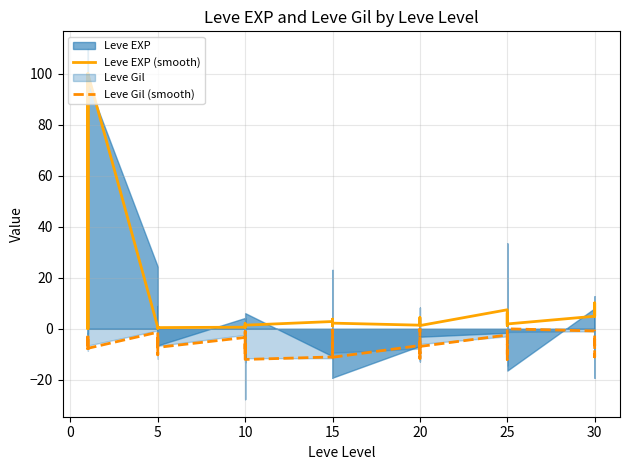

Is the value of Leve Gil (smooth) at 20 greater than the value of Leve EXP (smooth) at 10?

No